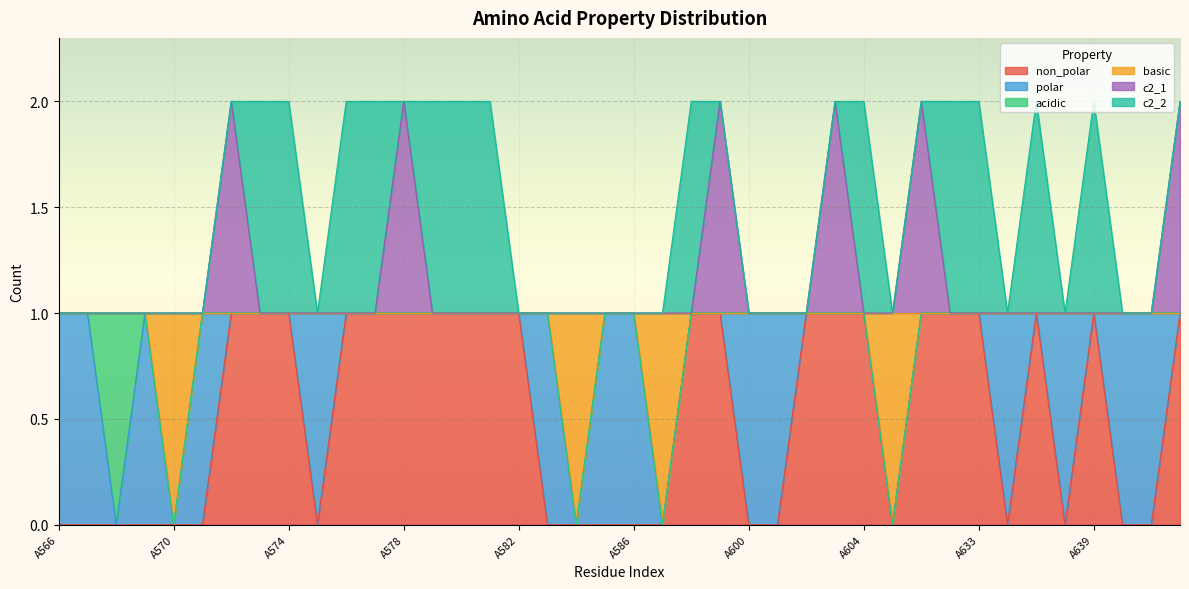

Which series changed the most between A570 and A600?

basic